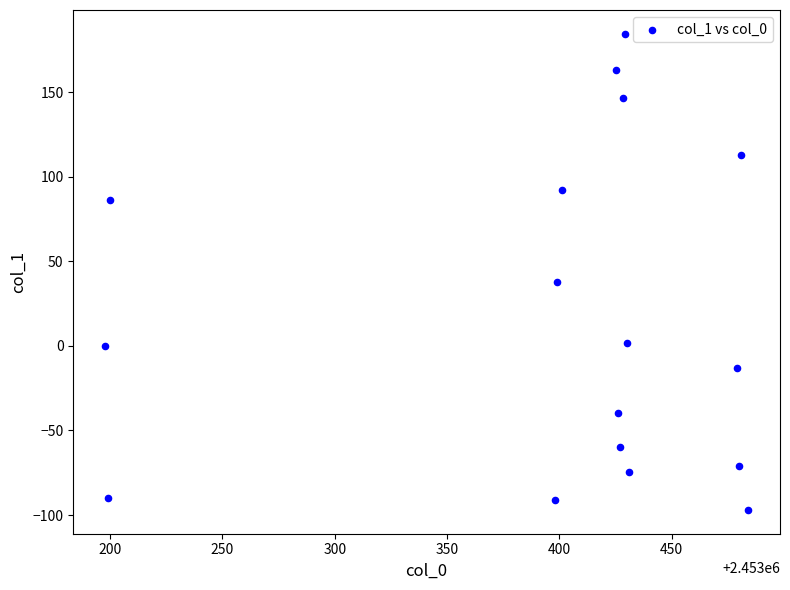

What is the range of X values (max minus min)?

286.0